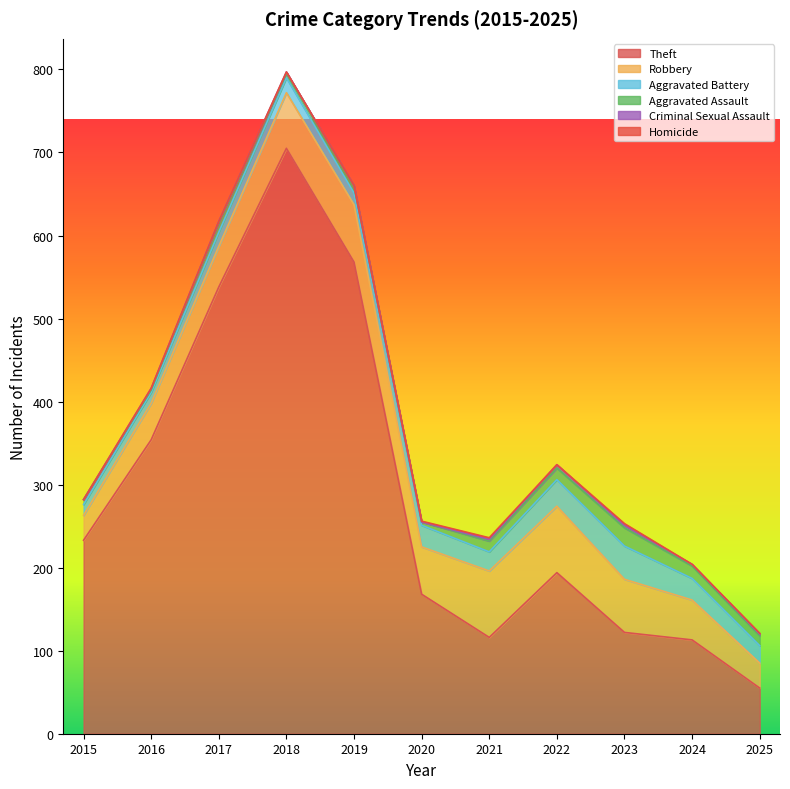

At which category does Homicide reach its first local valley?

2022